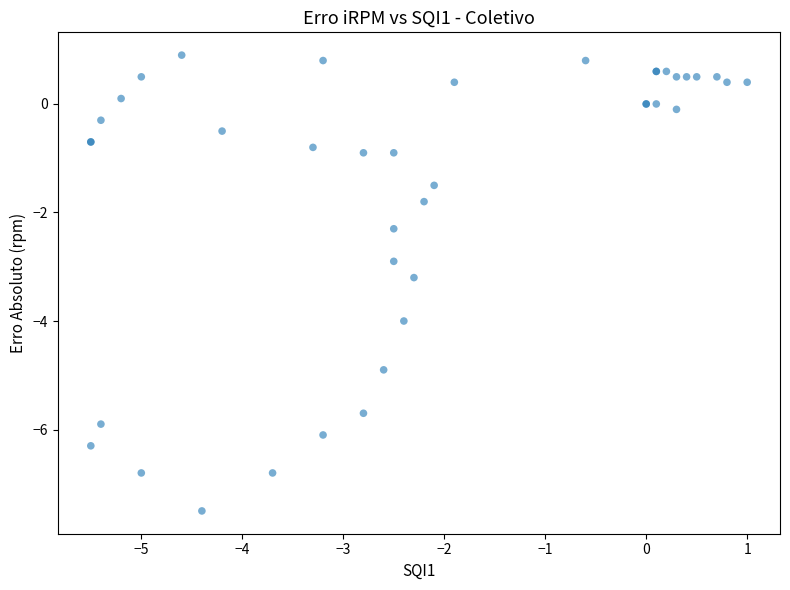

What Y value in the scatter plot is closest to -3?

-2.9